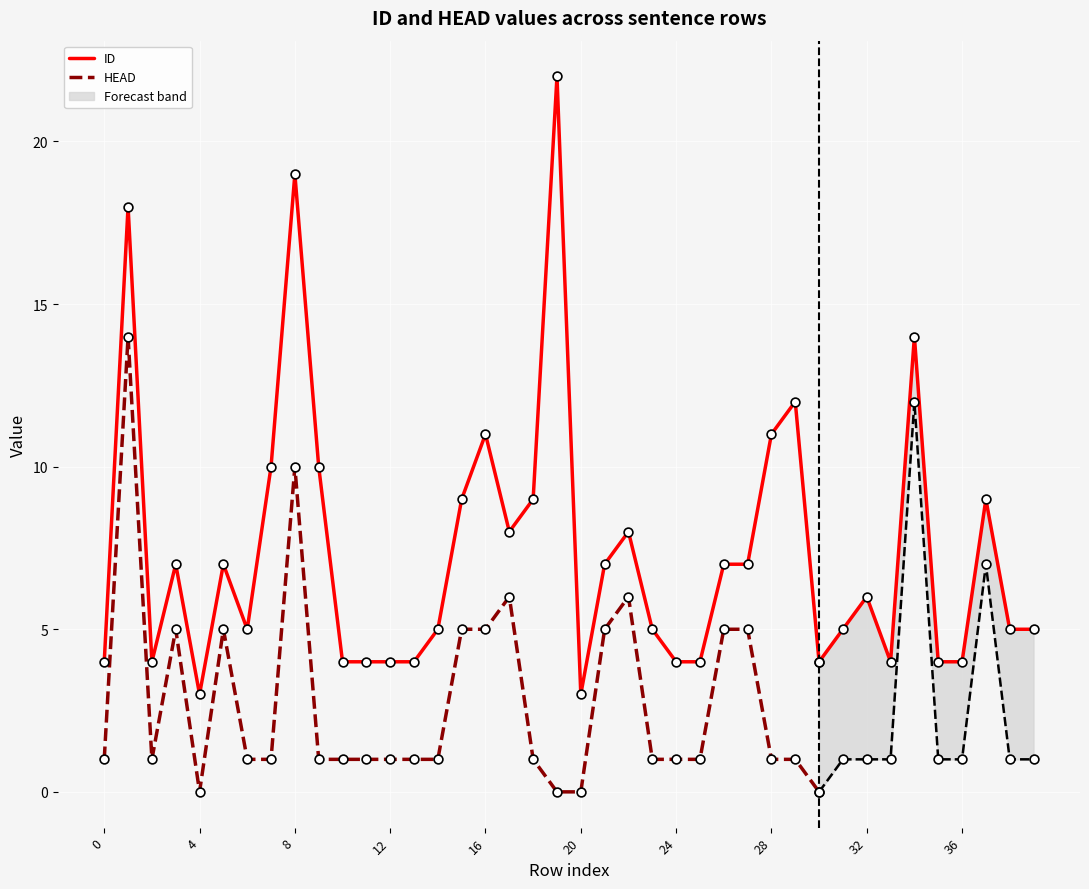

Which series contains the lowest Y value?

HEAD